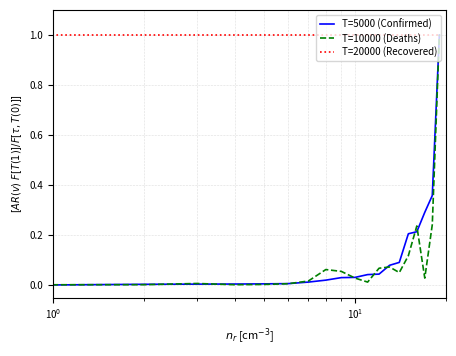

Which series has the largest total across all categories?

T=20000 (Recovered)